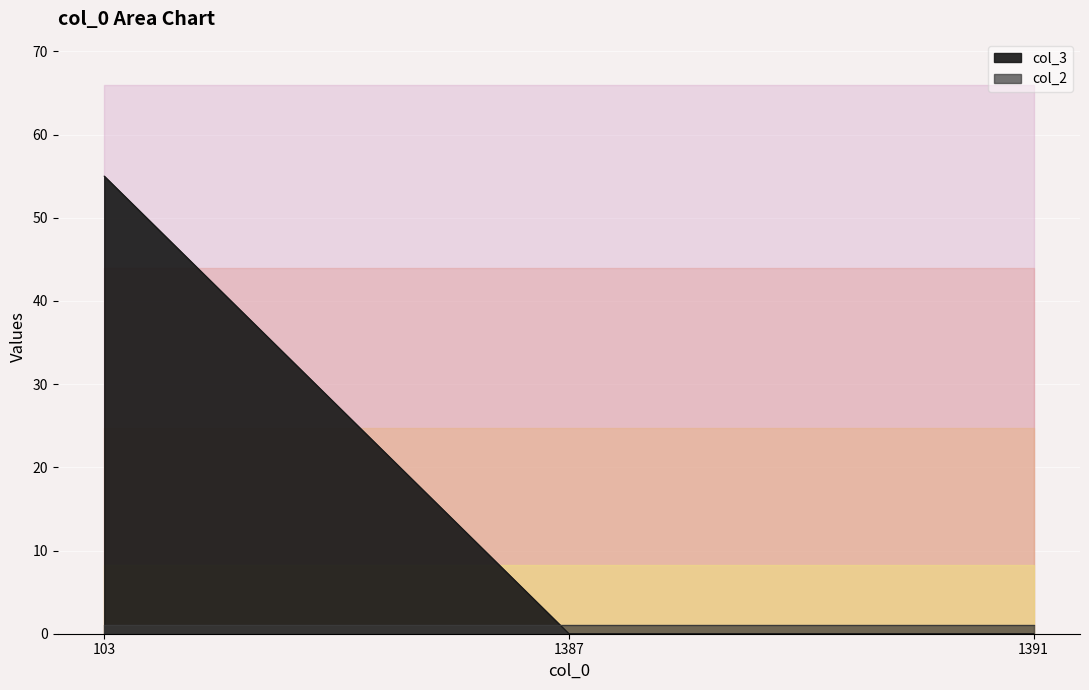

True or false: the data shows 32 at 103.

False